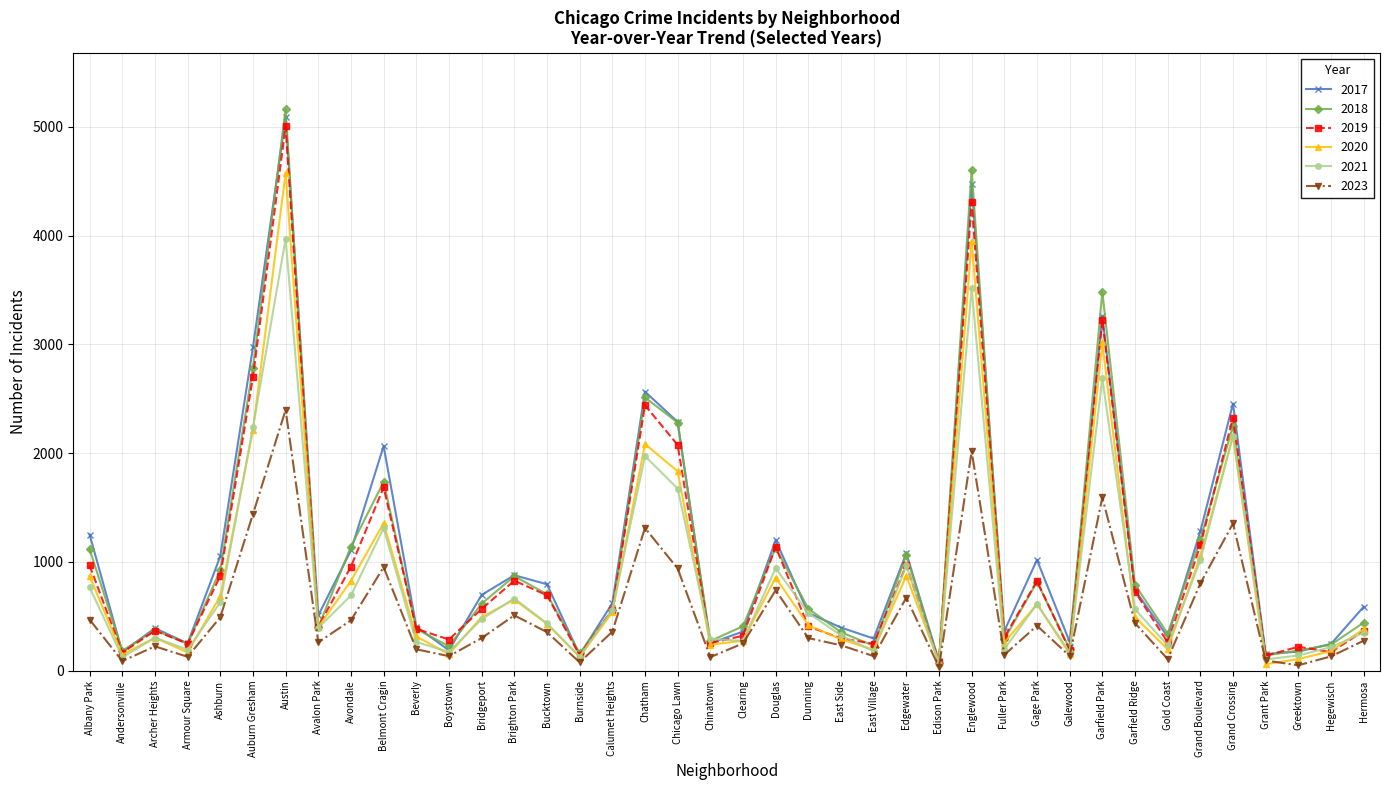

What is the label of the 18th point from the right?

Dunning